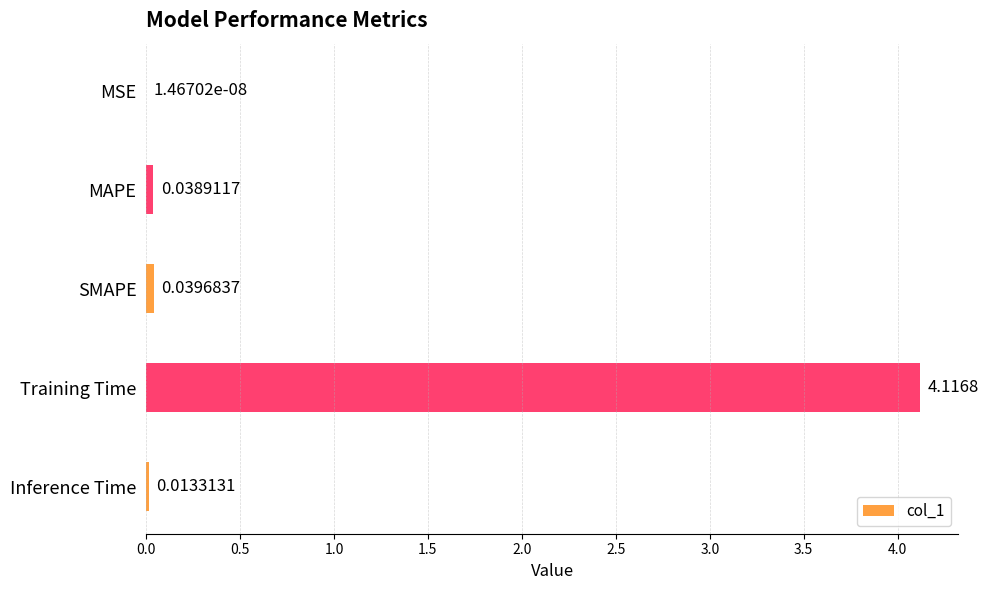

Which label corresponds to the largest value in the chart?

Training Time